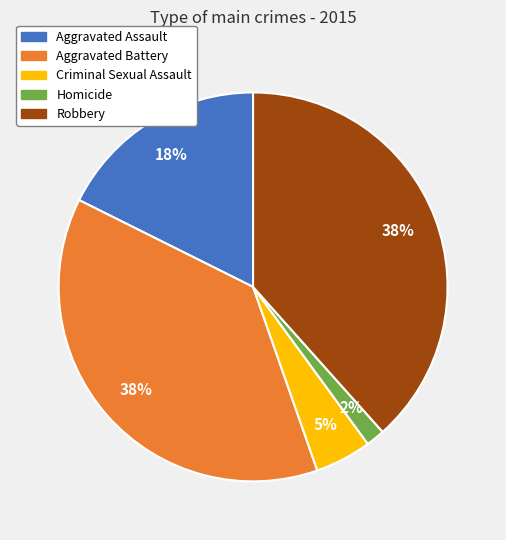

What is the smallest slice in the pie chart?

Homicide